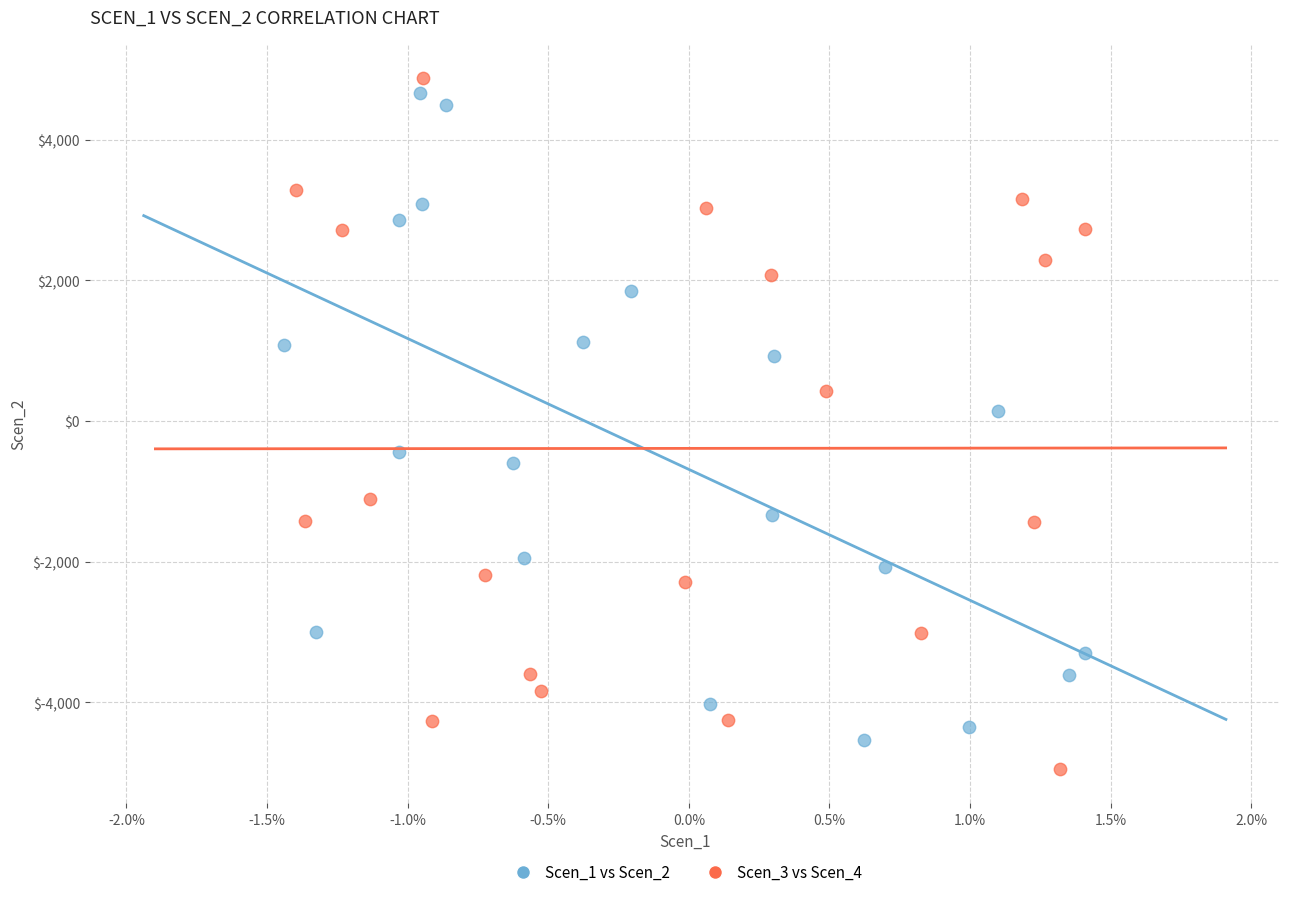

What are all the series names shown in the legend?

Scen_1 vs Scen_2, Scen_3 vs Scen_4